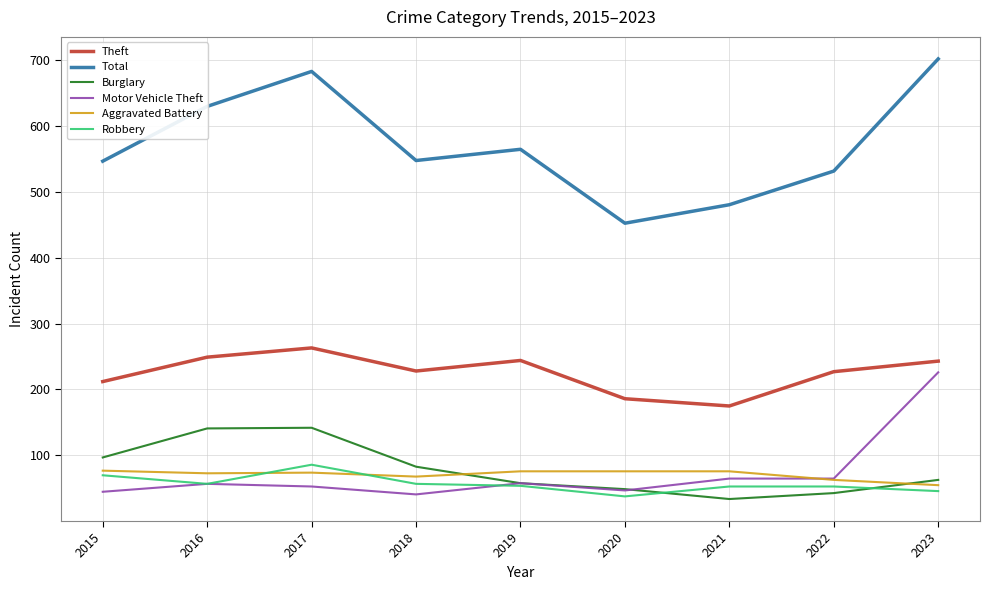

Which series has the largest total across all categories?

Total